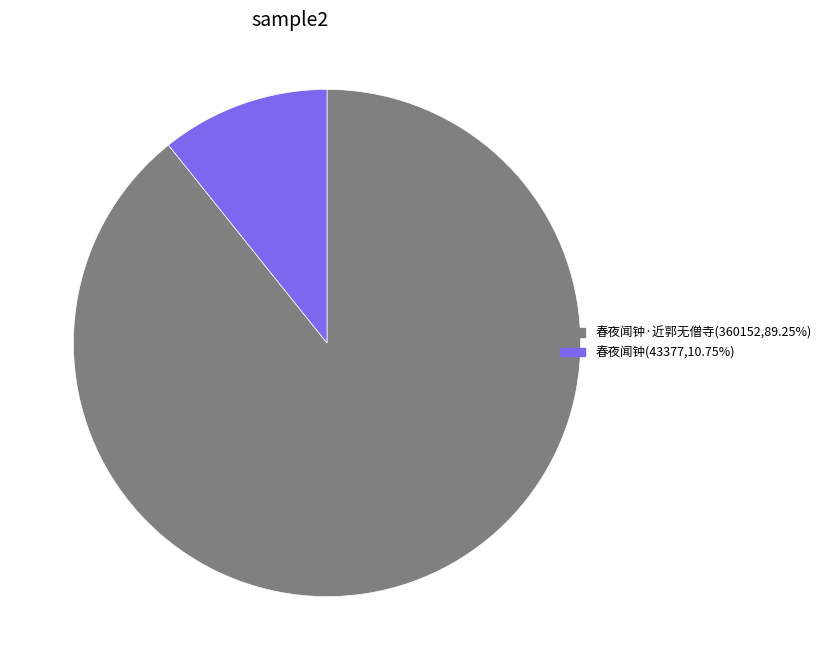

Is there any slice that represents more than half of the pie?

Yes